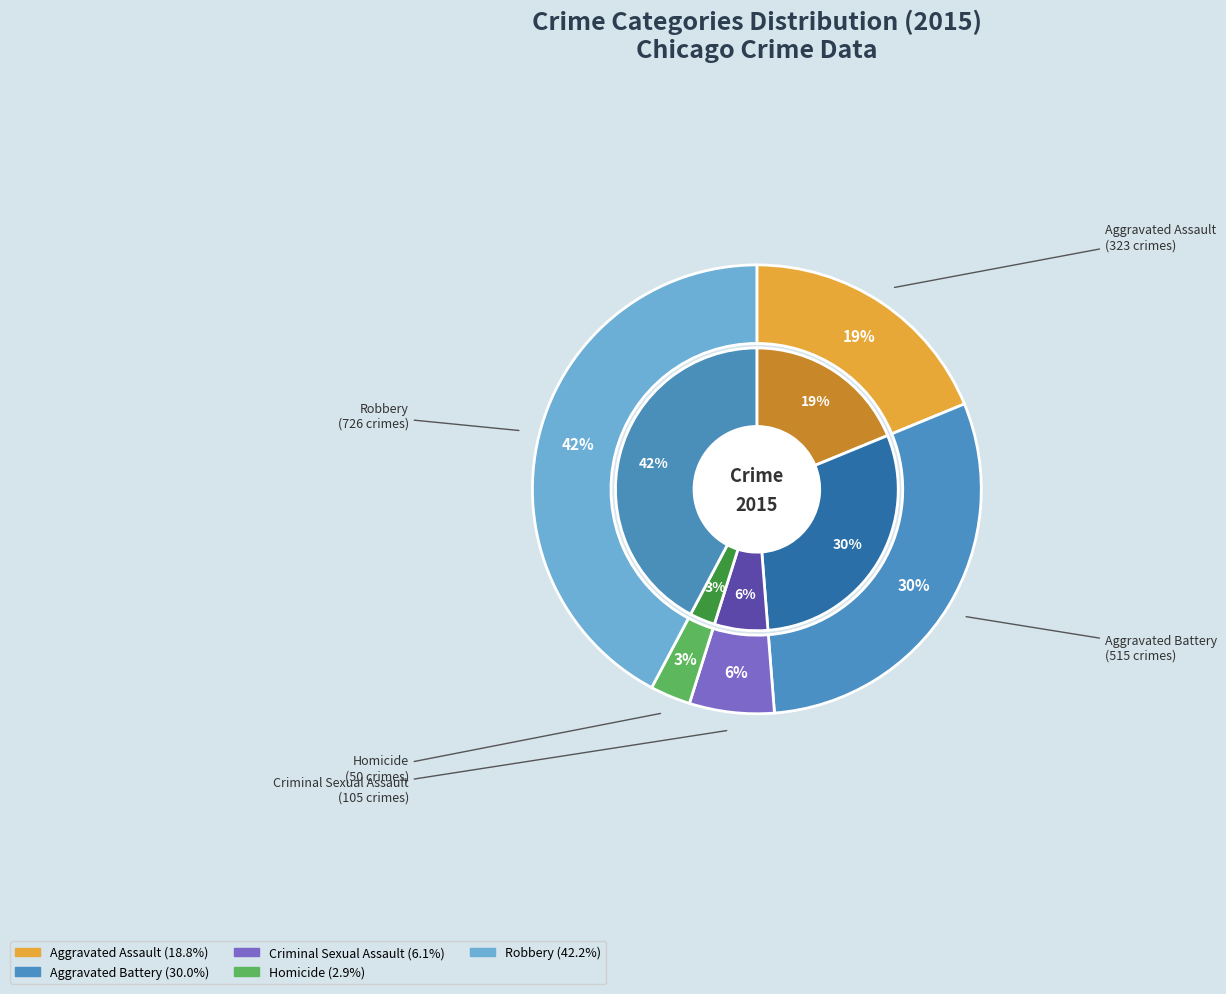

Approximately how many times larger is the value at Homicide compared to Aggravated Battery?

0.1